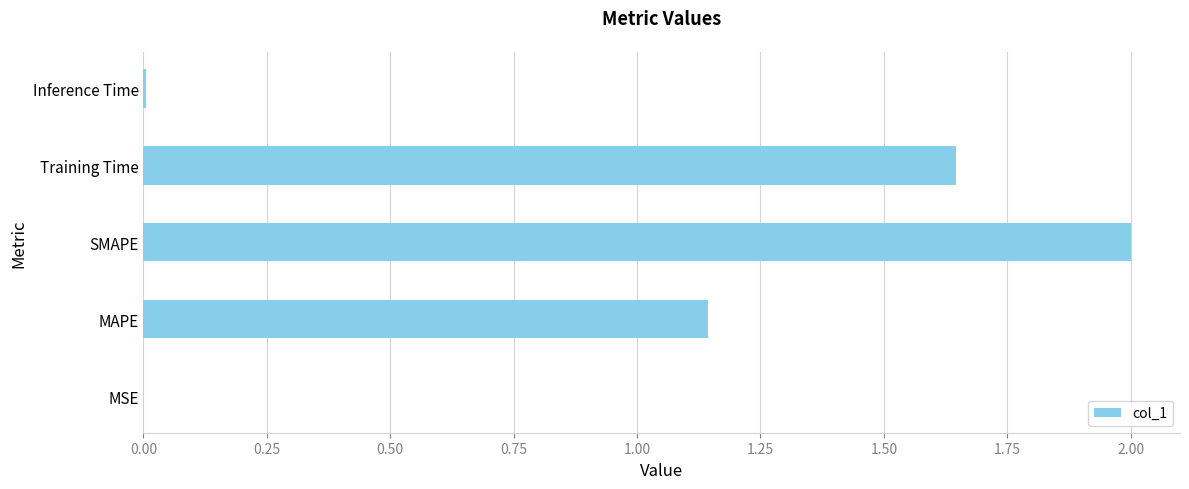

The chart shows a value of 0.0 at MSE. True or false?

True